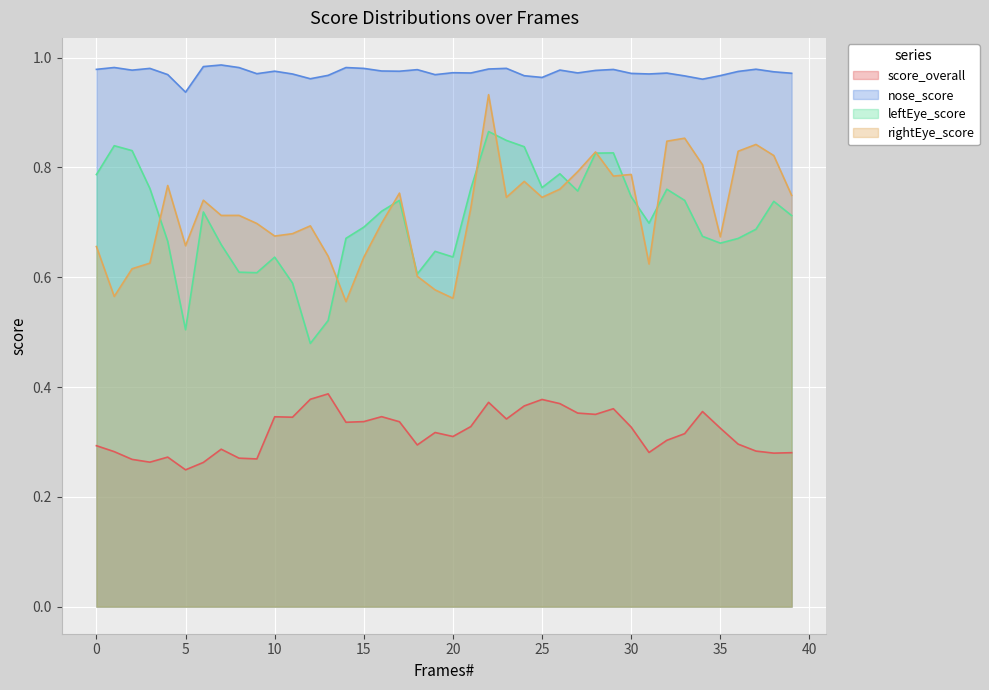

At which category does score_overall reach its first local valley?

3